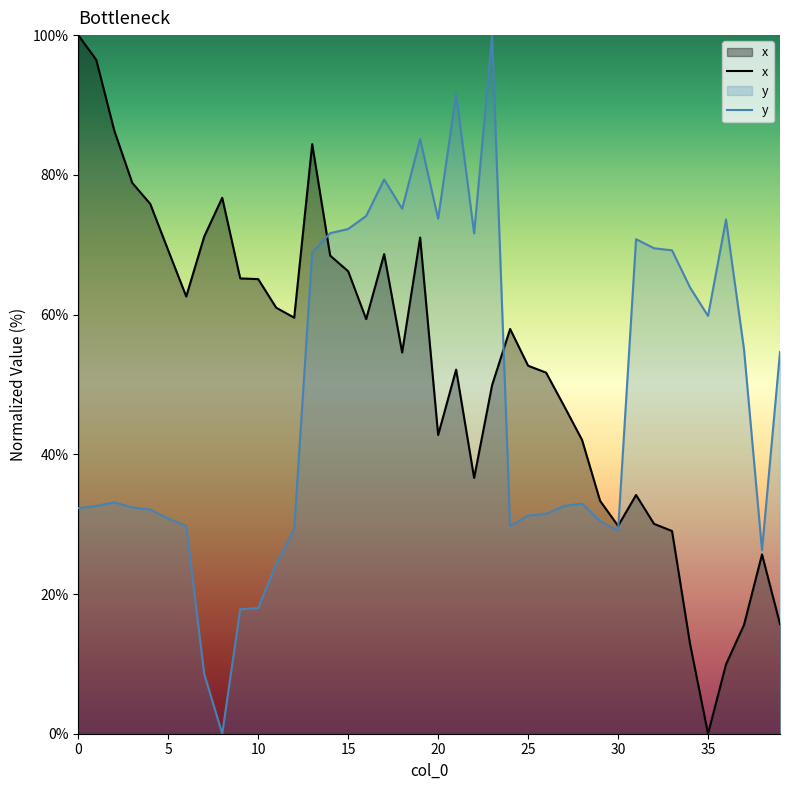

What is the sum of the y values at 25 and 17?

110.6